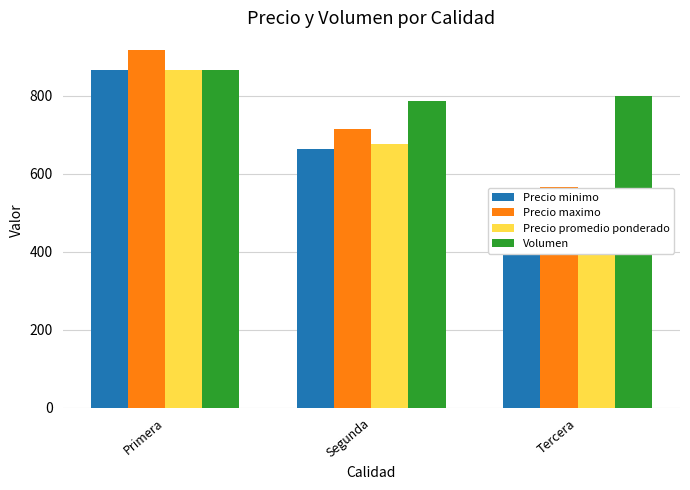

Is the value of Precio minimo at Tercera greater than the value of Precio maximo at Tercera?

No